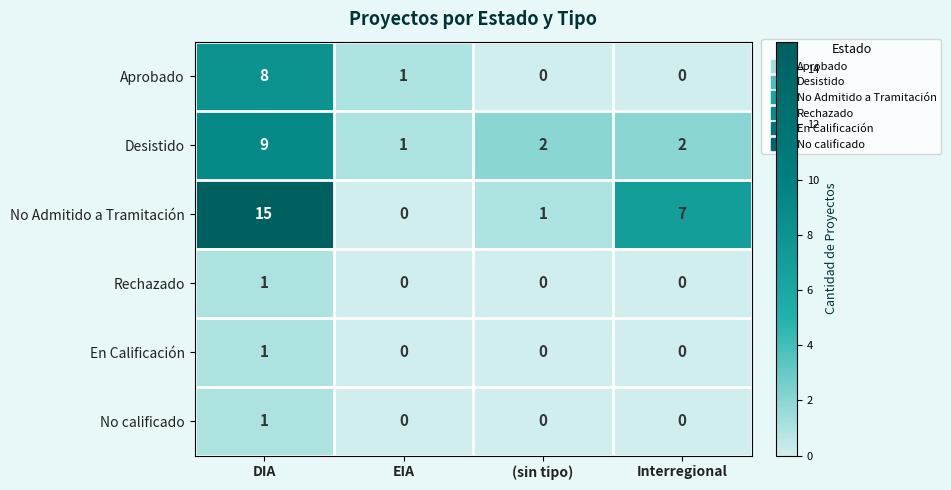

Which series has the widest spread of values?

No Admitido a Tramitación